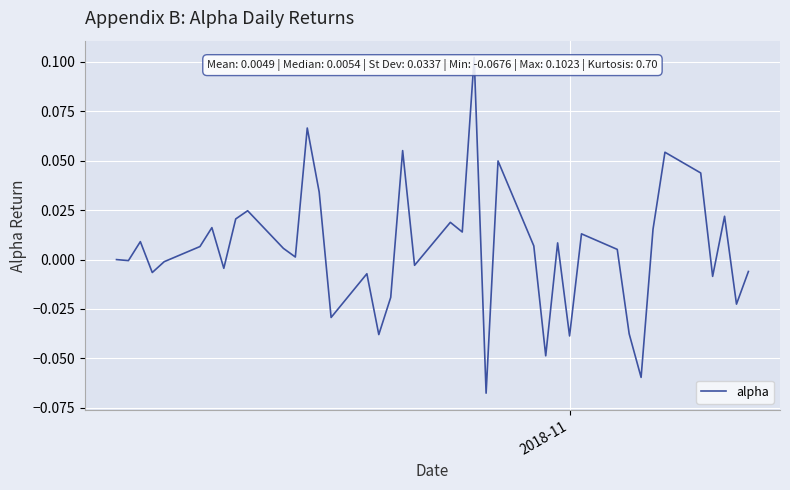

What is the smallest value displayed?

-0.1